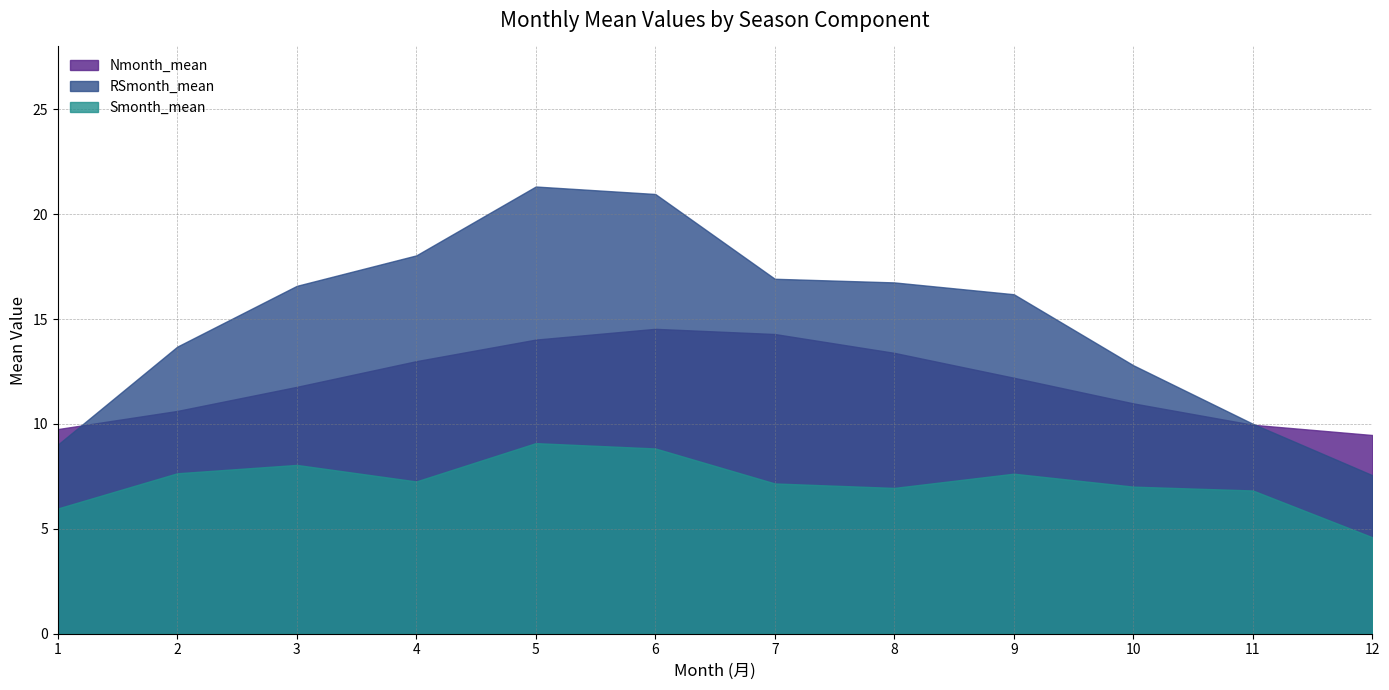

What is the average value of the Nmonth_mean series?

12.0